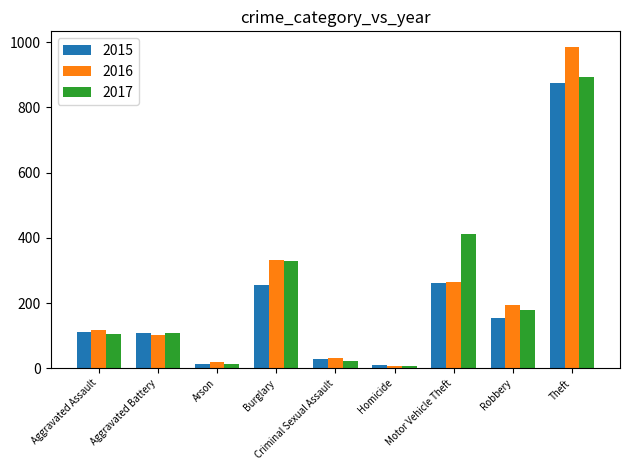

What position from the left is Burglary?

4